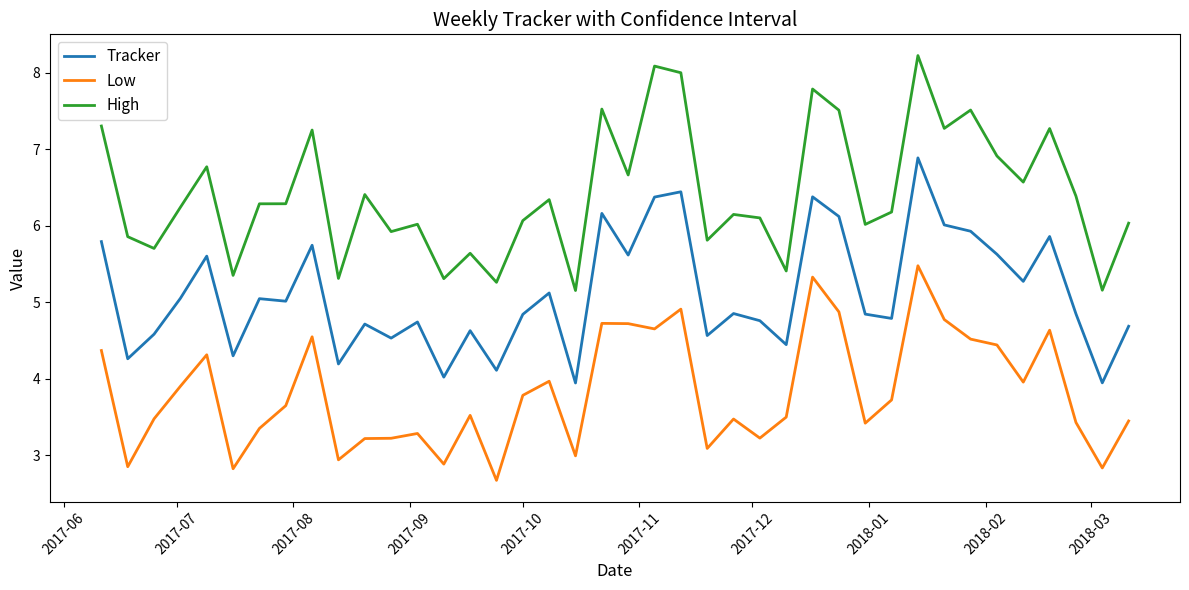

True or false: High and Low intersect in this chart.

False